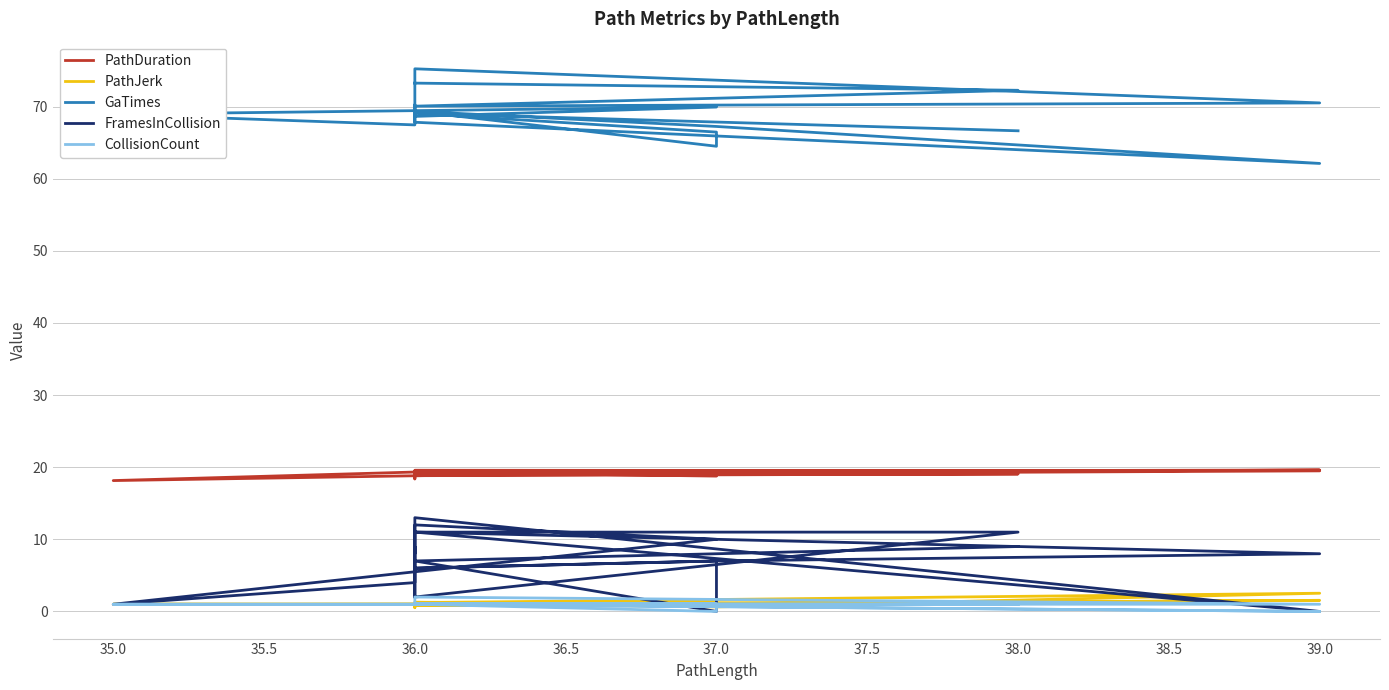

What is the difference between the second highest and second lowest values in the PathDuration series?

1.2